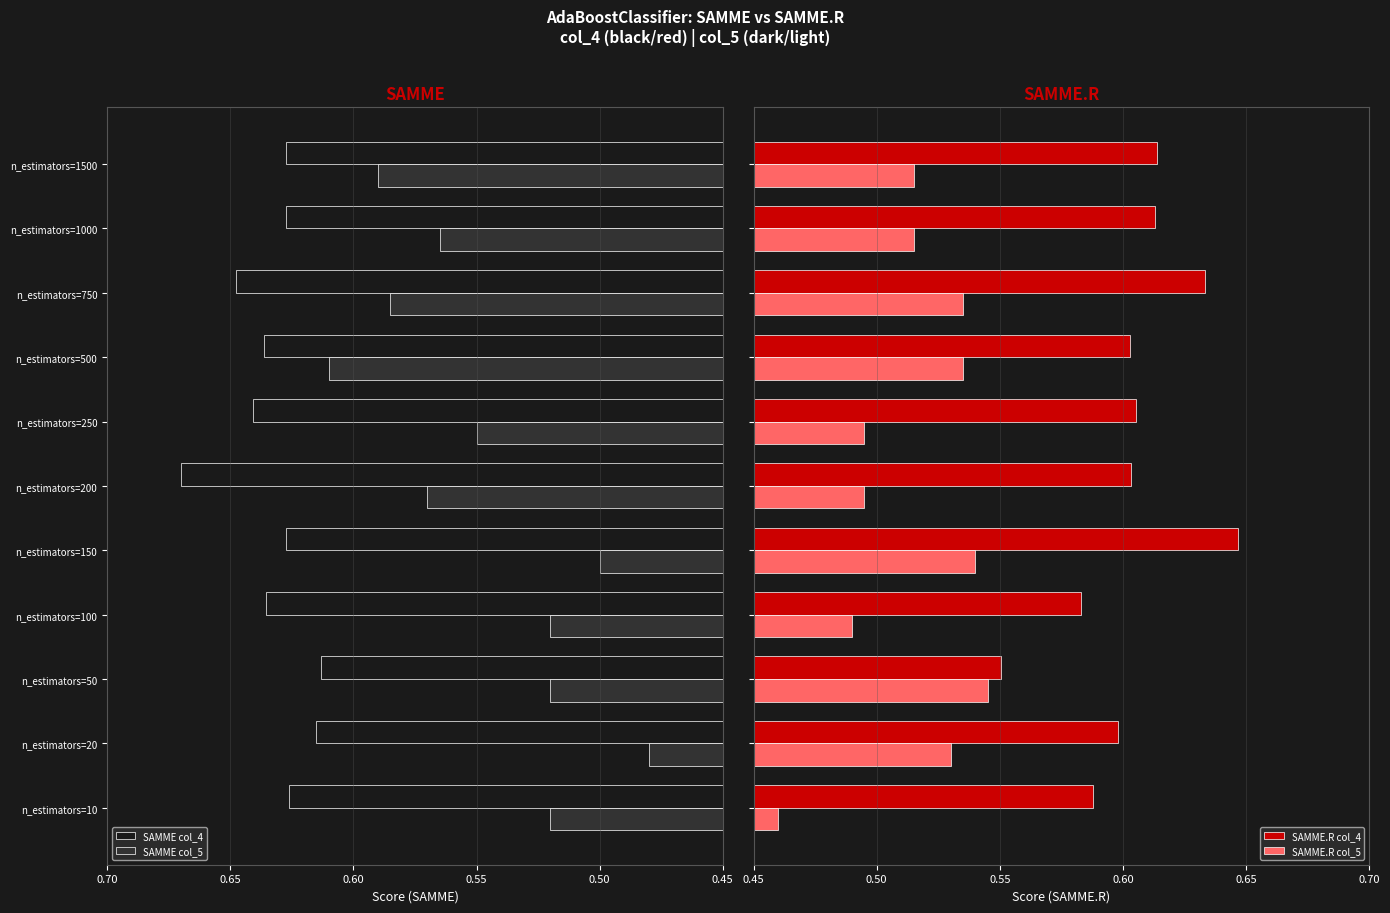

Is it true that SAMME col_4 equals 0.2 at n_estimators=1500?

False